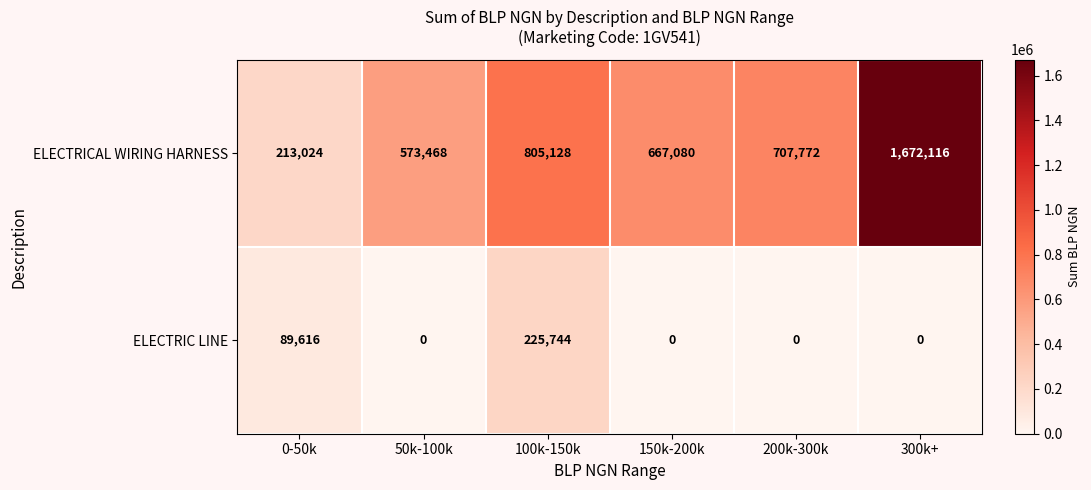

At which label does ELECTRIC LINE reach its peak?

100k-150k